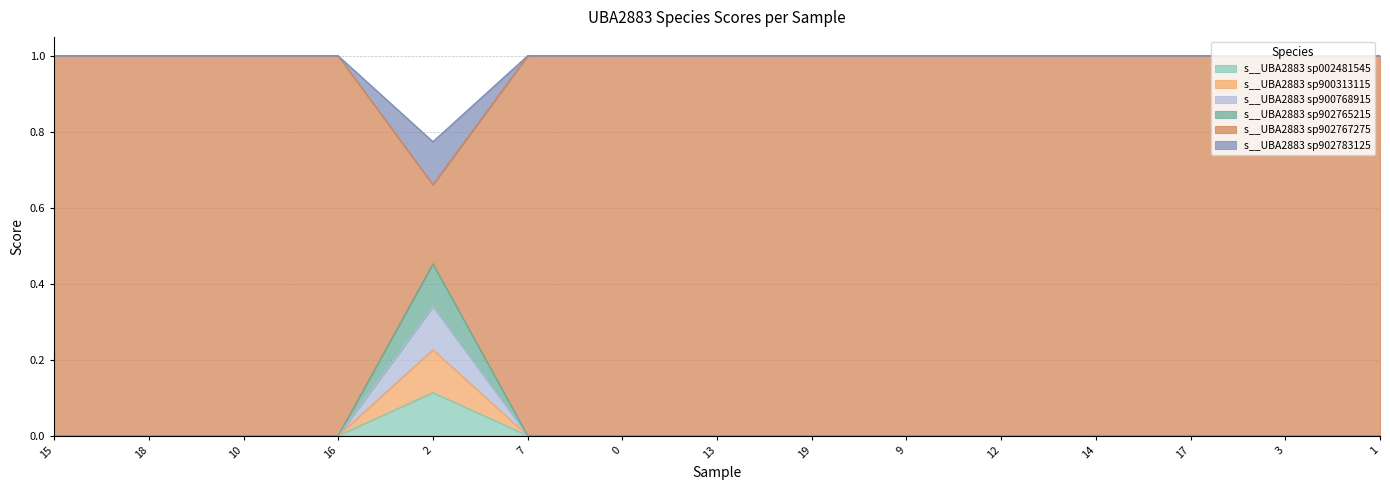

Does the chart display data point markers on the line(s)?

No